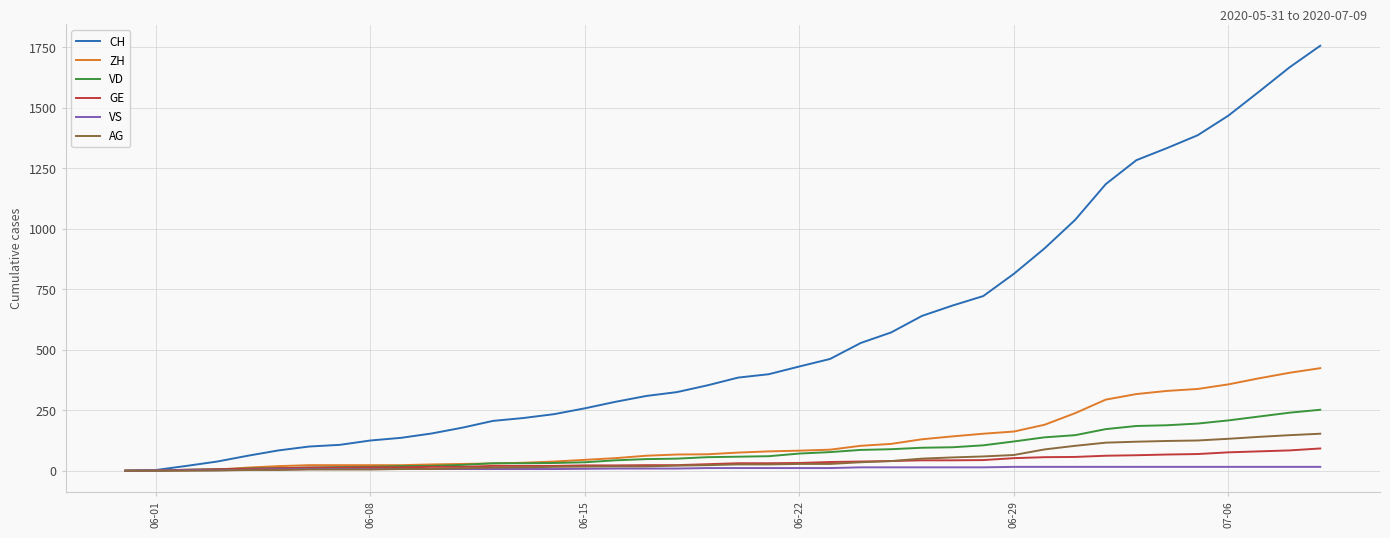

What is the sum of all VD values?

3271